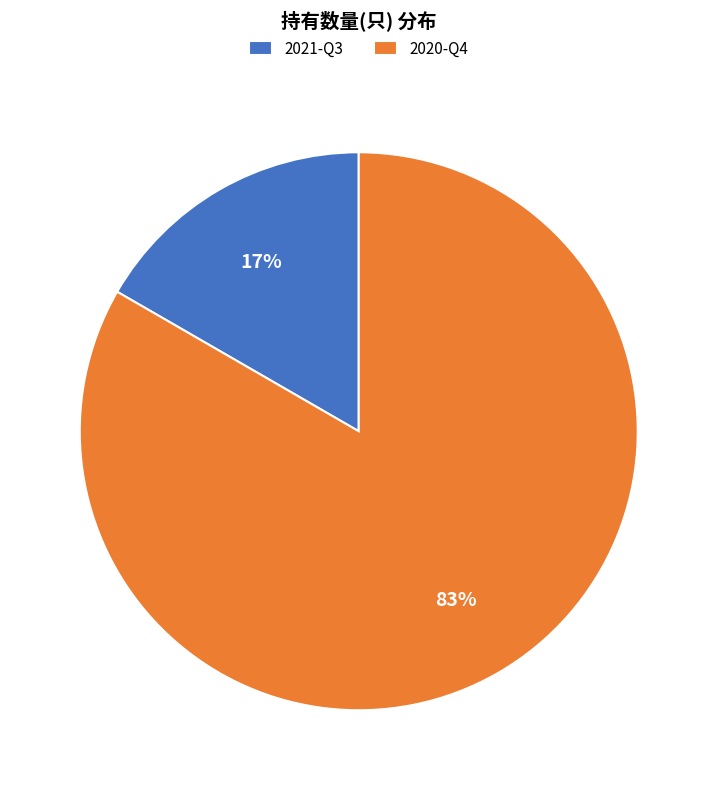

Combined, do 2021-Q3 and 2020-Q4 account for over 50%?

Yes